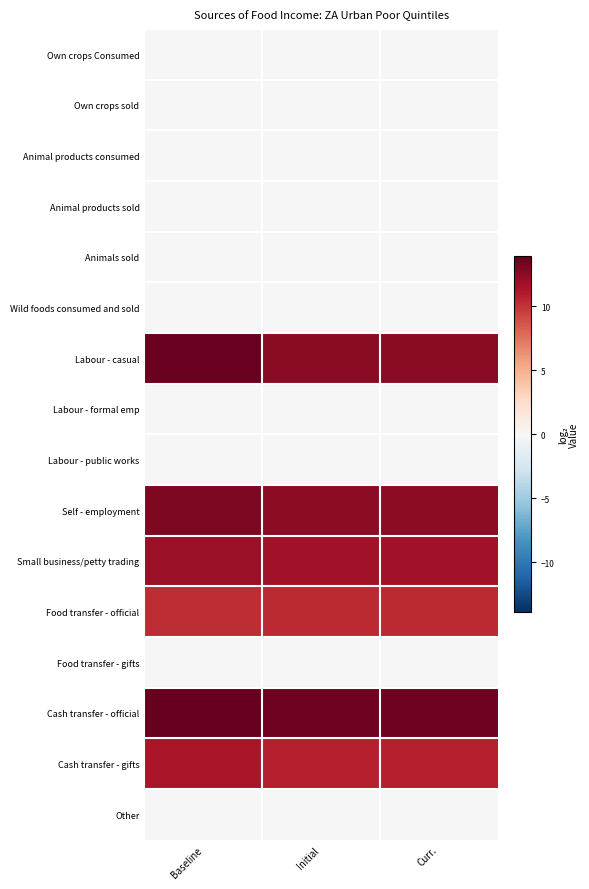

Reading left to right, what are all the values shown in this chart?

Own crops Consumed: Baseline=0.0	Initial=0.0	Curr.=0.0
Own crops sold: Baseline=0.0	Initial=0.0	Curr.=0.0
Animal products consumed: Baseline=0.0	Initial=0.0	Curr.=0.0
Animal products sold: Baseline=0.0	Initial=0.0	Curr.=0.0
Animals sold: Baseline=0.0	Initial=0.0	Curr.=0.0
Wild foods consumed and sold: Baseline=0.0	Initial=0.0	Curr.=0.0
Labour - casual: Baseline=13.8	Initial=12.5	Curr.=12.5
Labour - formal emp: Baseline=0.0	Initial=0.0	Curr.=0.0
Labour - public works: Baseline=0.0	Initial=0.0	Curr.=0.0
Self - employment: Baseline=13.0	Initial=12.4	Curr.=12.5
Small business/petty trading: Baseline=12.1	Initial=11.7	Curr.=11.7
Food transfer - official: Baseline=10.3	Initial=10.4	Curr.=10.4
Food transfer - gifts: Baseline=0.0	Initial=0.0	Curr.=0.0
Cash transfer - official: Baseline=13.9	Initial=13.6	Curr.=13.6
Cash transfer - gifts: Baseline=11.4	Initial=10.8	Curr.=10.8
Other: Baseline=0.0	Initial=0.0	Curr.=0.0